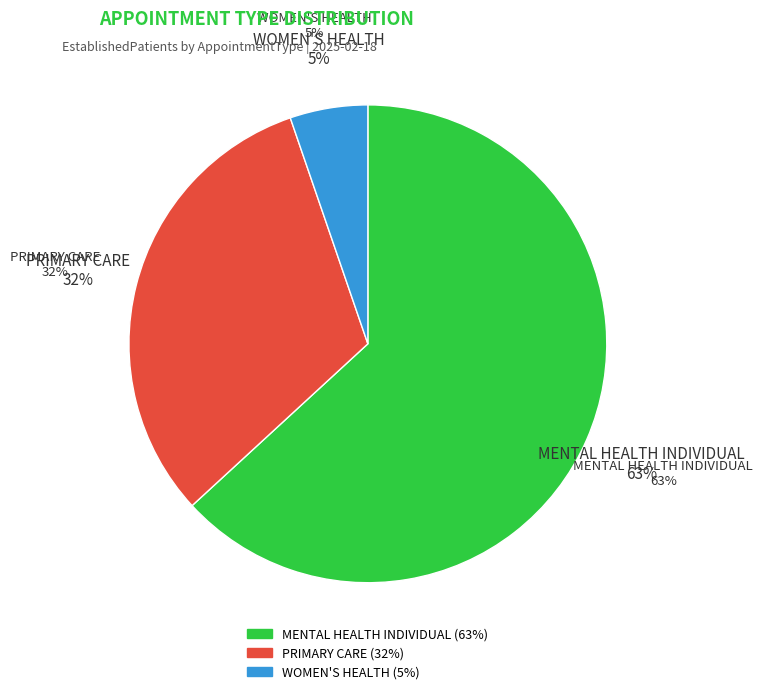

True or false: PRIMARY CARE accounts for 17% of the total.

False